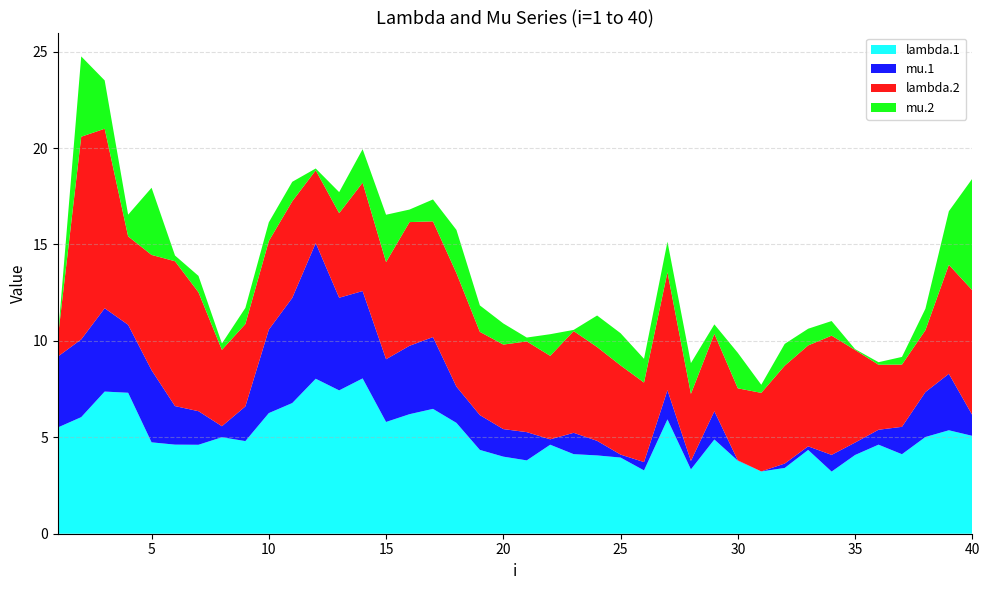

Reading right to left, list all the values displayed in this chart.

lambda.1: 40=5.1	39=5.4	38=5.0	37=4.1	36=4.6	35=4.1	34=3.2	33=4.3	32=3.4	31=3.2	30=3.8	29=4.9	28=3.3	27=5.9	26=3.3	25=4.0	24=4.1	23=4.1	22=4.6	21=3.8	20=4.0	19=4.3	18=5.7	17=6.5	16=6.2	15=5.8	14=8.1	13=7.4	12=8.0	11=6.8	10=6.3	9=4.8	8=5.0	7=4.6	6=4.6	5=4.7	4=7.3	3=7.4	2=6.0	1=5.5
mu.1: 40=1.1	39=2.9	38=2.3	37=1.4	36=0.8	35=0.6	34=0.9	33=0.2	32=0.2	31=0.0	30=0.0	29=1.5	28=0.4	27=1.5	26=0.4	25=0.2	24=0.8	23=1.1	22=0.3	21=1.5	20=1.4	19=1.8	18=1.9	17=3.7	16=3.5	15=3.3	14=4.5	13=4.8	12=7.0	11=5.5	10=4.3	9=1.8	8=0.6	7=1.7	6=2.0	5=3.7	4=3.5	3=4.3	2=4.0	1=3.7
lambda.2: 40=6.5	39=5.7	38=3.2	37=3.2	36=3.4	35=4.8	34=6.2	33=5.2	32=5.1	31=4.1	30=3.7	29=4.0	28=3.5	27=6.1	26=4.1	25=4.6	24=4.9	23=5.3	22=4.3	21=4.7	20=4.4	19=4.3	18=5.9	17=6.0	16=6.4	15=5.0	14=5.6	13=4.4	12=3.8	11=5.0	10=4.6	9=4.3	8=4.0	7=6.2	6=7.5	5=6.0	4=4.6	3=9.3	2=10.5	1=0.9
mu.2: 40=5.8	39=2.8	38=1.1	37=0.4	36=0.1	35=0.0	34=0.8	33=0.9	32=1.1	31=0.4	30=1.8	29=0.5	28=1.6	27=1.6	26=1.2	25=1.7	24=1.6	23=0.1	22=1.1	21=0.2	20=1.1	19=1.4	18=2.2	17=1.1	16=0.7	15=2.5	14=1.7	13=1.1	12=0.1	11=1.0	10=1.0	9=0.8	8=0.3	7=0.9	6=0.3	5=3.5	4=1.1	3=2.5	2=4.2	1=0.0